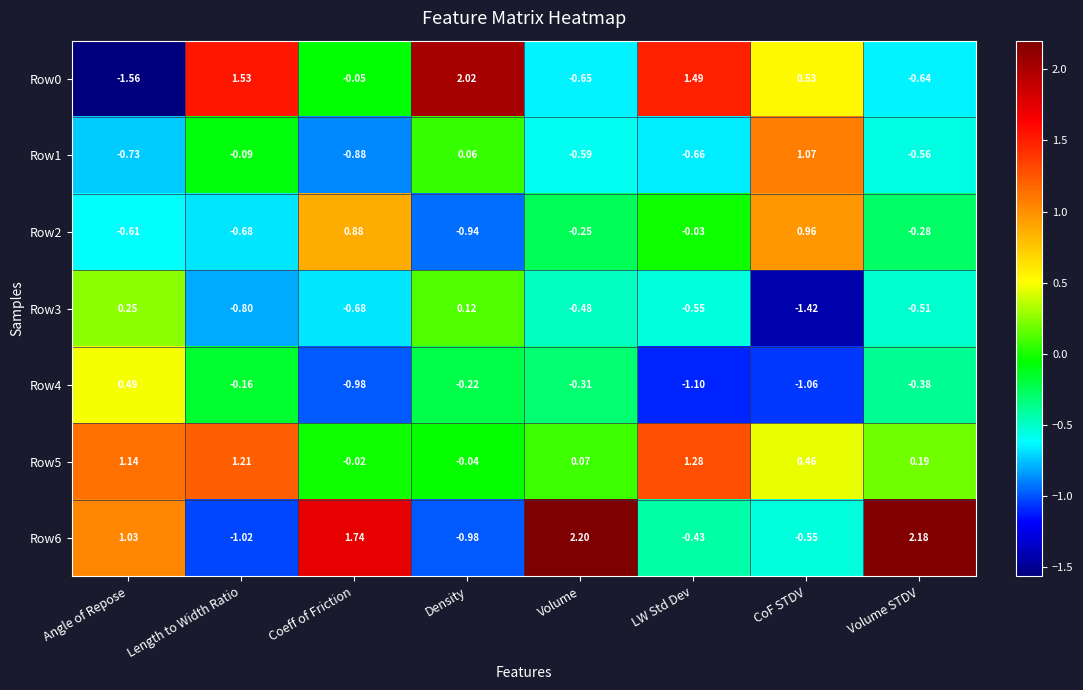

Which label corresponds to the smallest value in the chart?

Angle of Repose